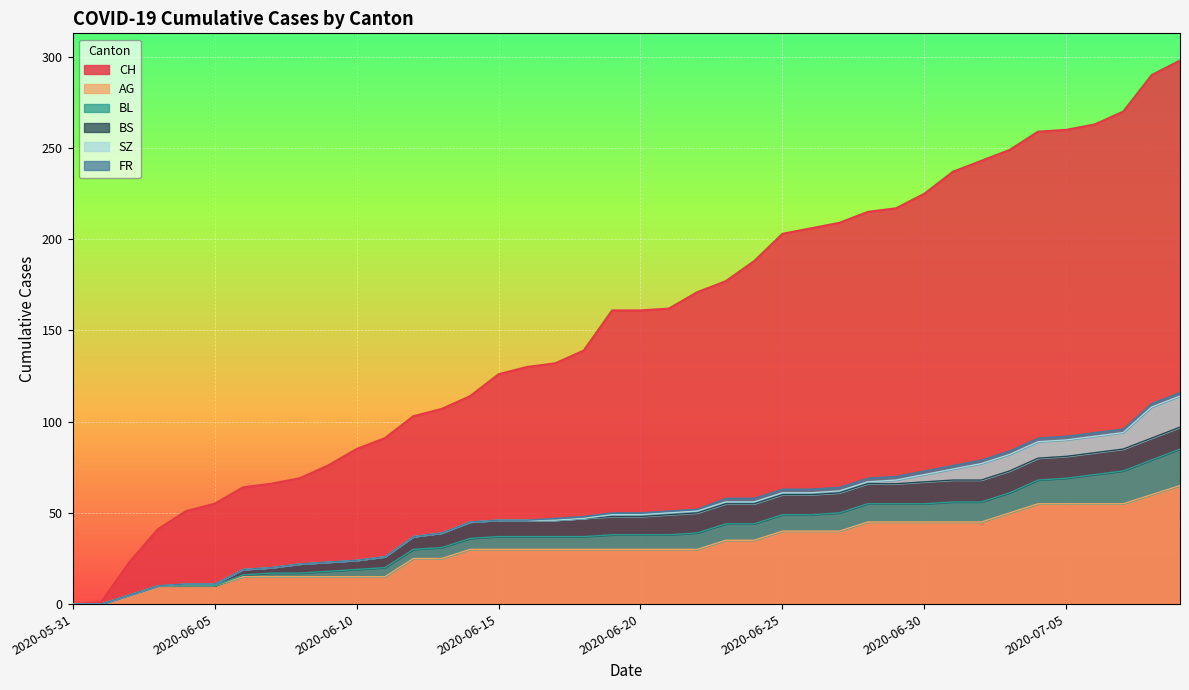

What is the highest value of the CH series?

298